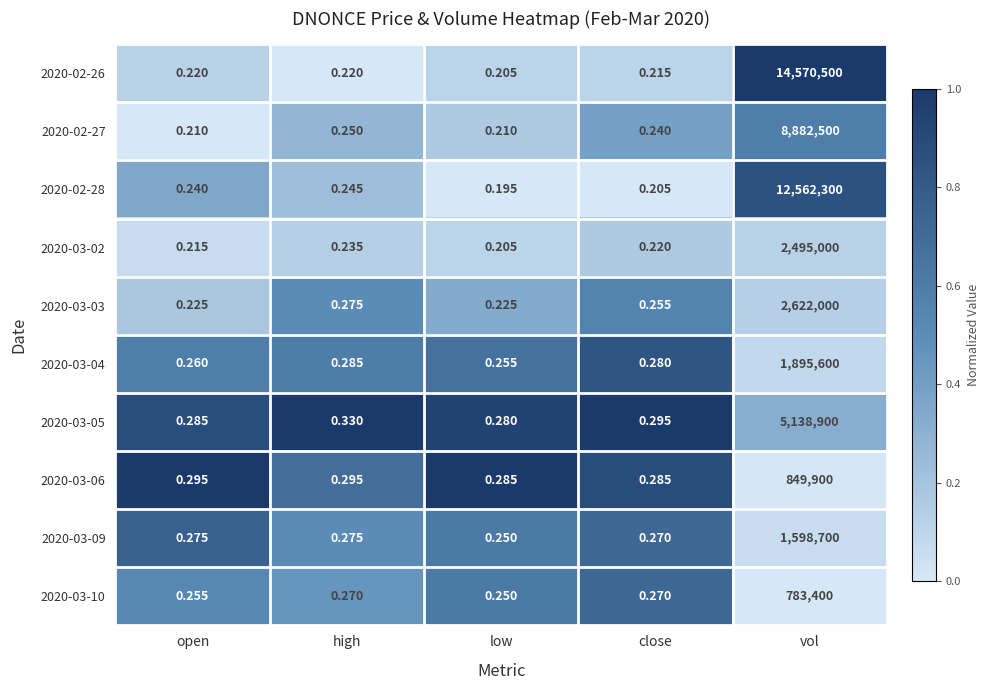

List the series in order of their peak value, lowest first.

2020-03-10, 2020-03-06, 2020-03-09, 2020-03-04, 2020-03-02, 2020-03-03, 2020-03-05, 2020-02-27, 2020-02-28, 2020-02-26